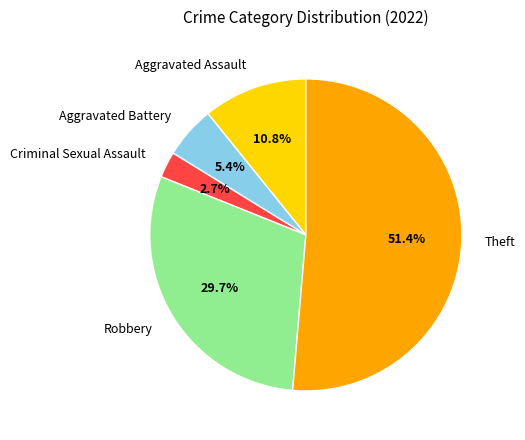

What is the majority slice?

Theft